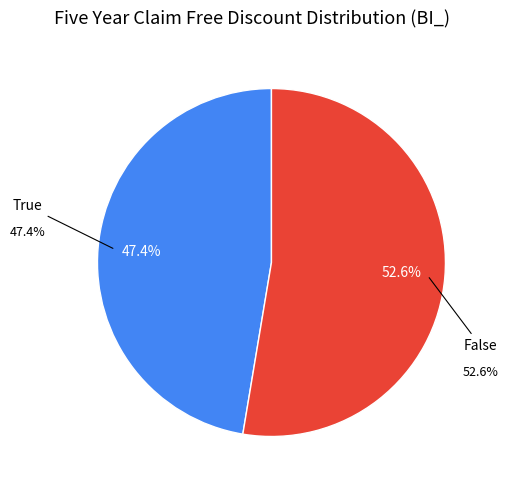

Does any single category account for the majority?

Yes